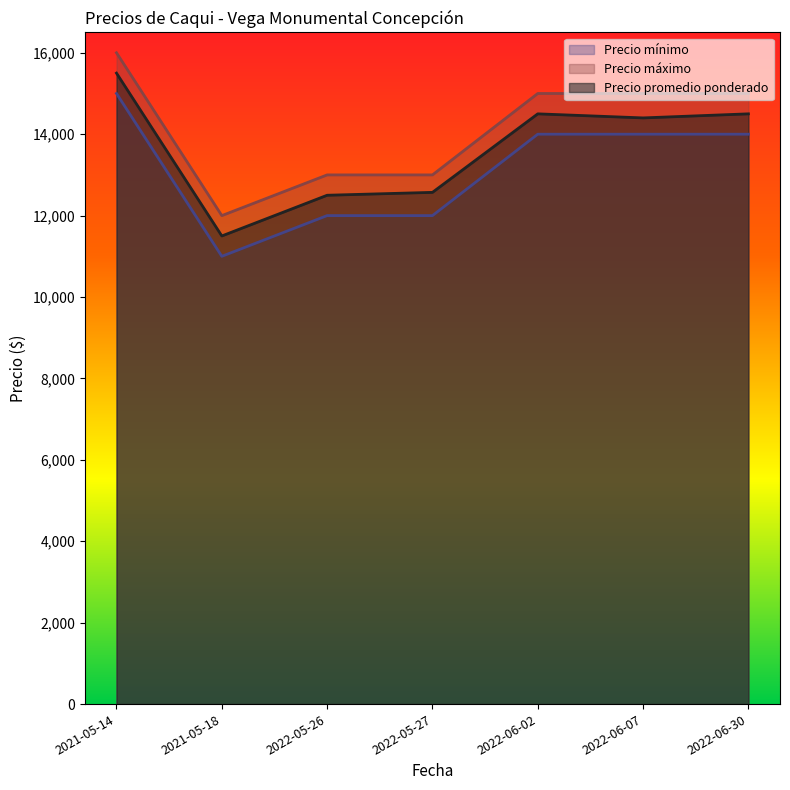

True or false: Precio promedio ponderado and Precio mínimo intersect in this chart.

False